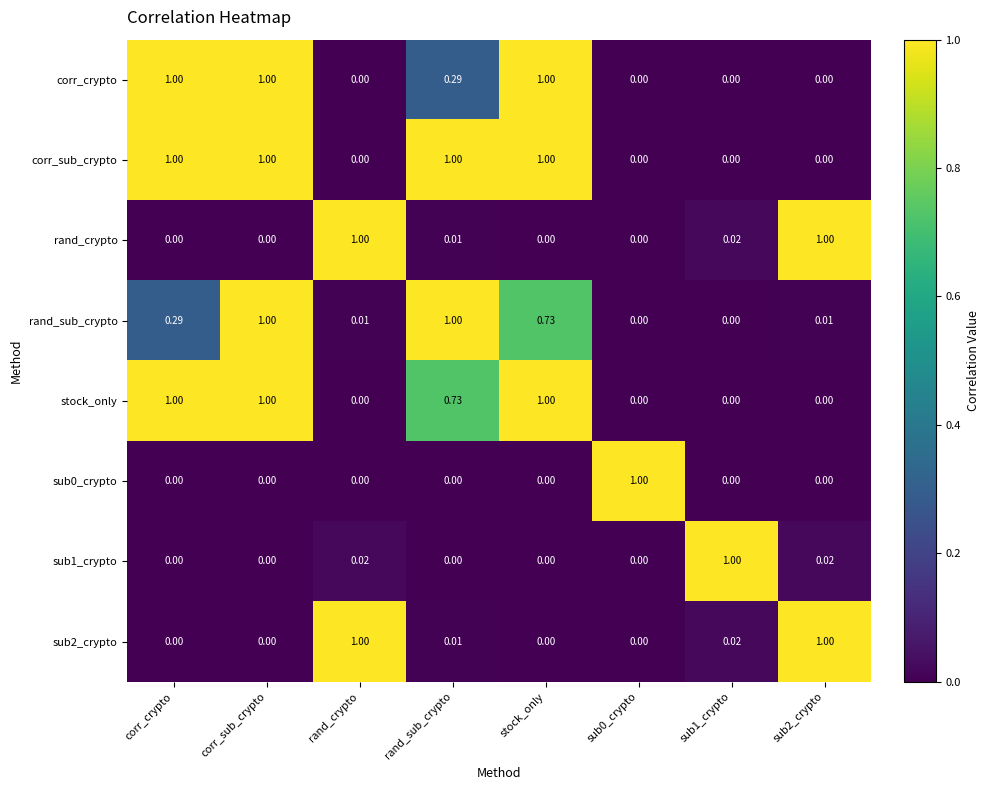

Which series has the largest total across all categories?

corr_sub_crypto